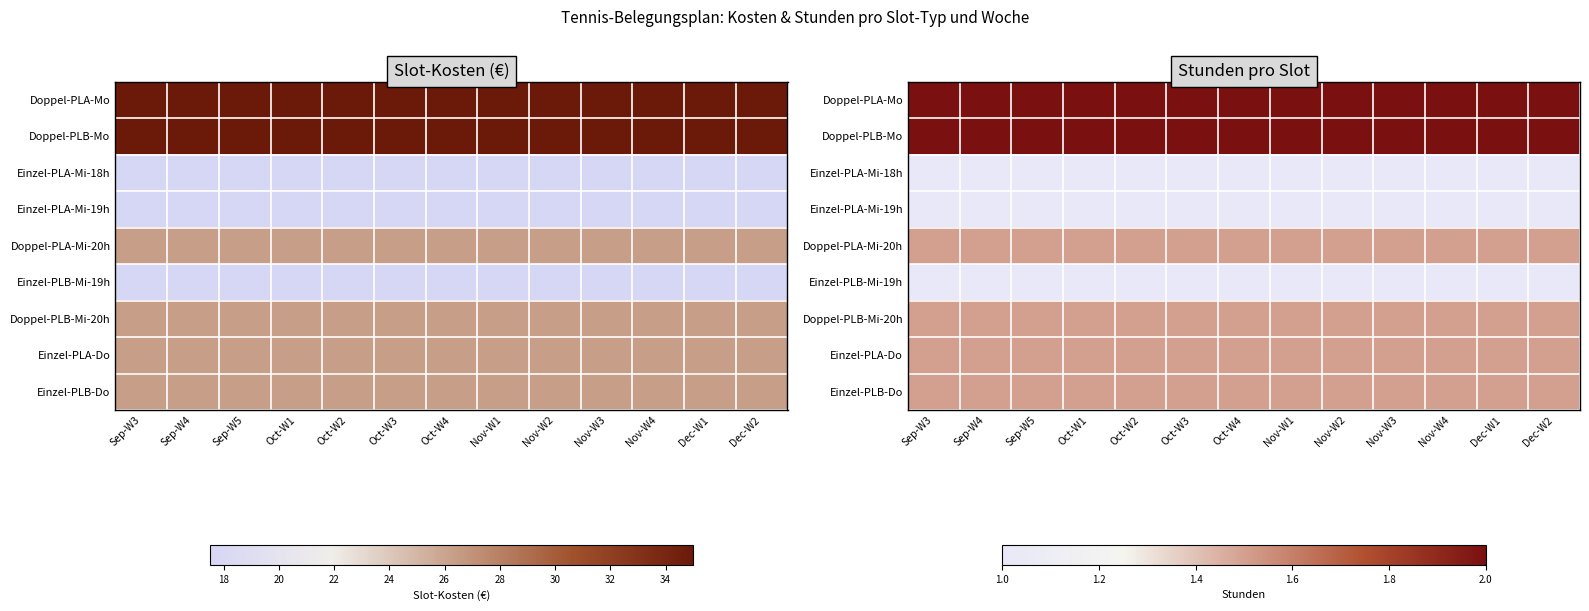

Rank the series at Nov-W4 from highest to lowest value.

Doppel-PLA-Mo, Doppel-PLB-Mo, Doppel-PLA-Mi-20h, Doppel-PLB-Mi-20h, Einzel-PLA-Do, Einzel-PLB-Do, Einzel-PLA-Mi-18h, Einzel-PLA-Mi-19h, Einzel-PLB-Mi-19h